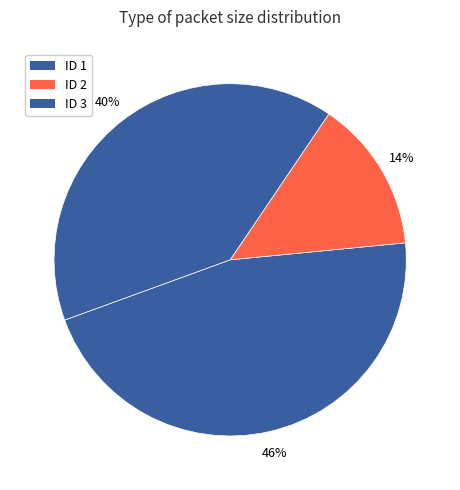

How many slices are in this pie chart?

3